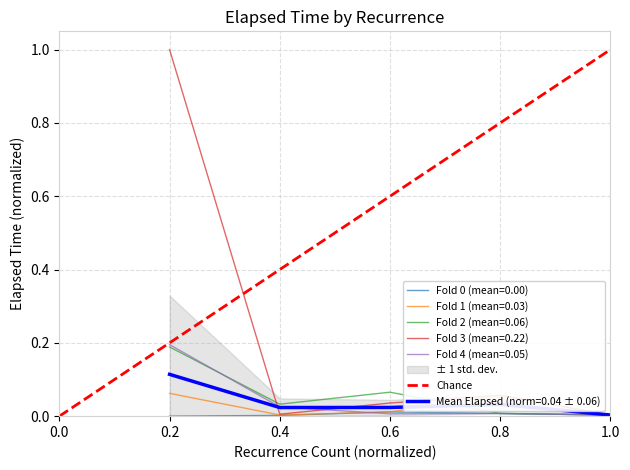

Is it true that Mean Elapsed (norm=0.04 ± 0.06) equals 0.1 at 0.8?

False